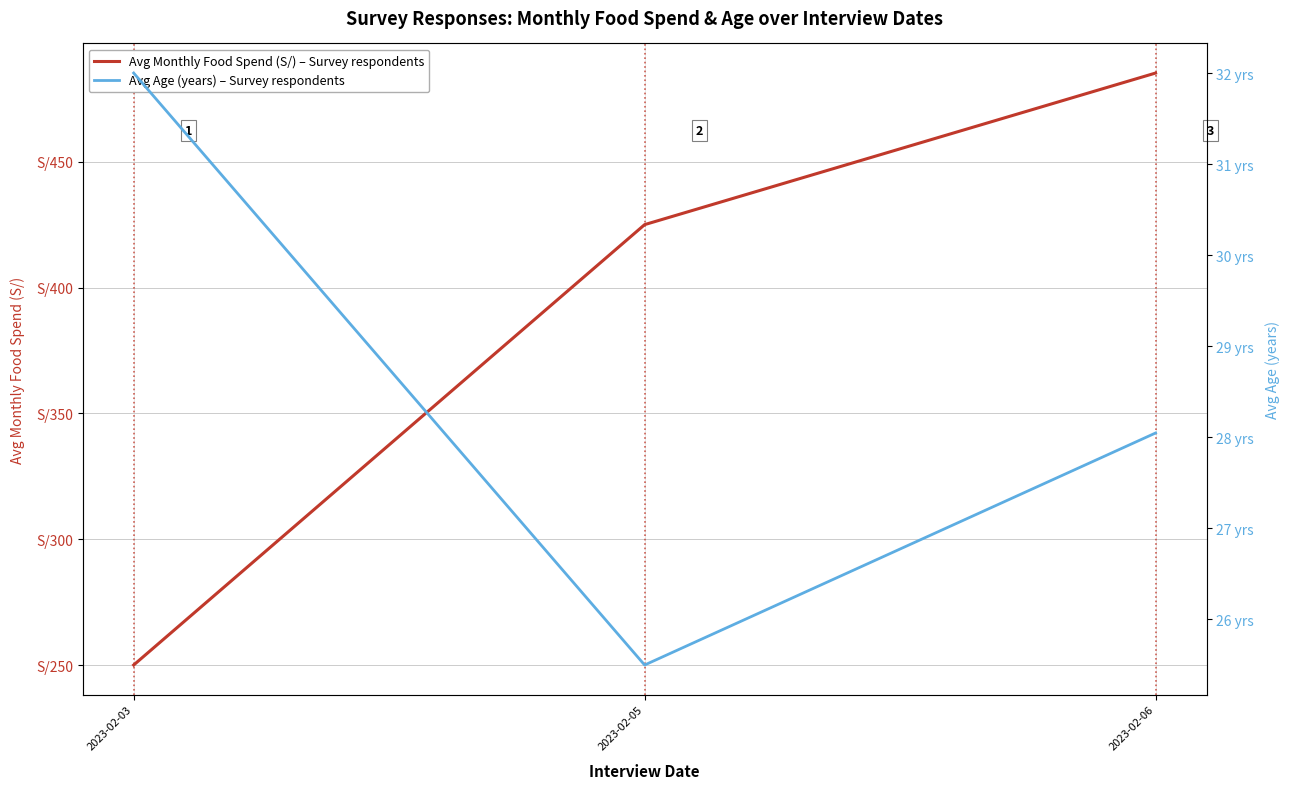

Is the value of Avg Monthly Food Spend (S/) – Survey respondents at 2023-02-03 greater than the value of Avg Age (years) – Survey respondents at 2023-02-03?

Yes